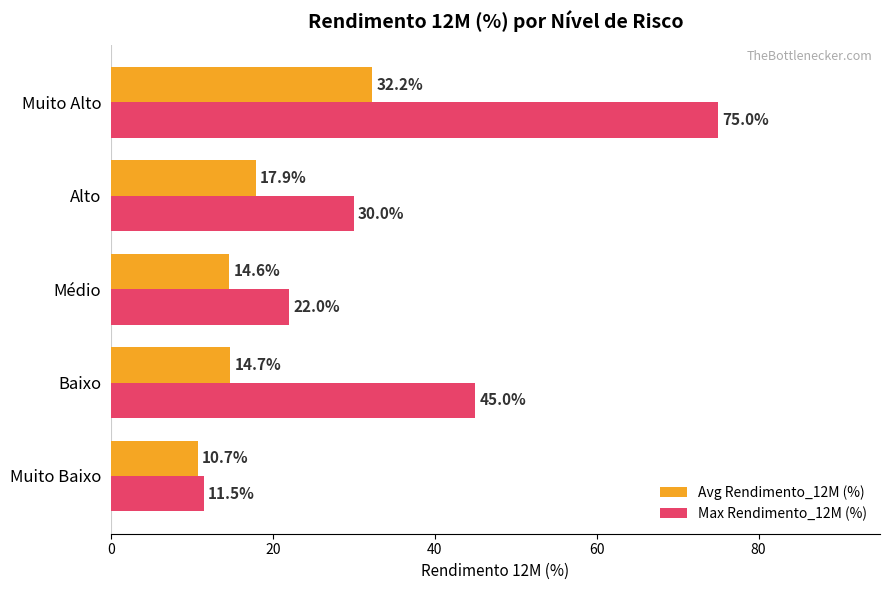

Is it true that Max Rendimento_12M (%) equals 22.0 at Médio?

True